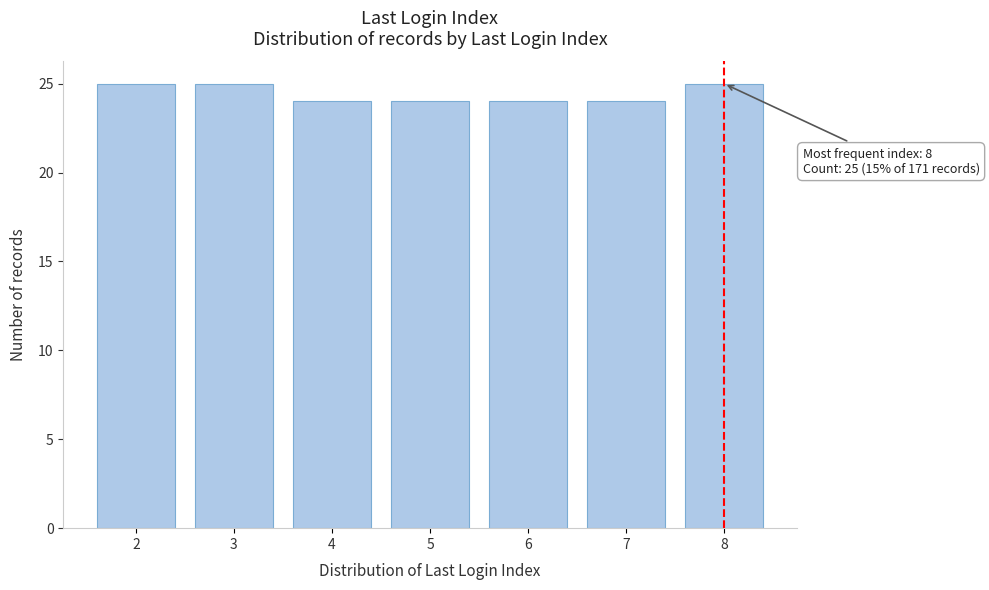

Reading left to right, extract all data points from this chart.

2=25	3=25	4=24	5=24	6=24	7=24	8=25